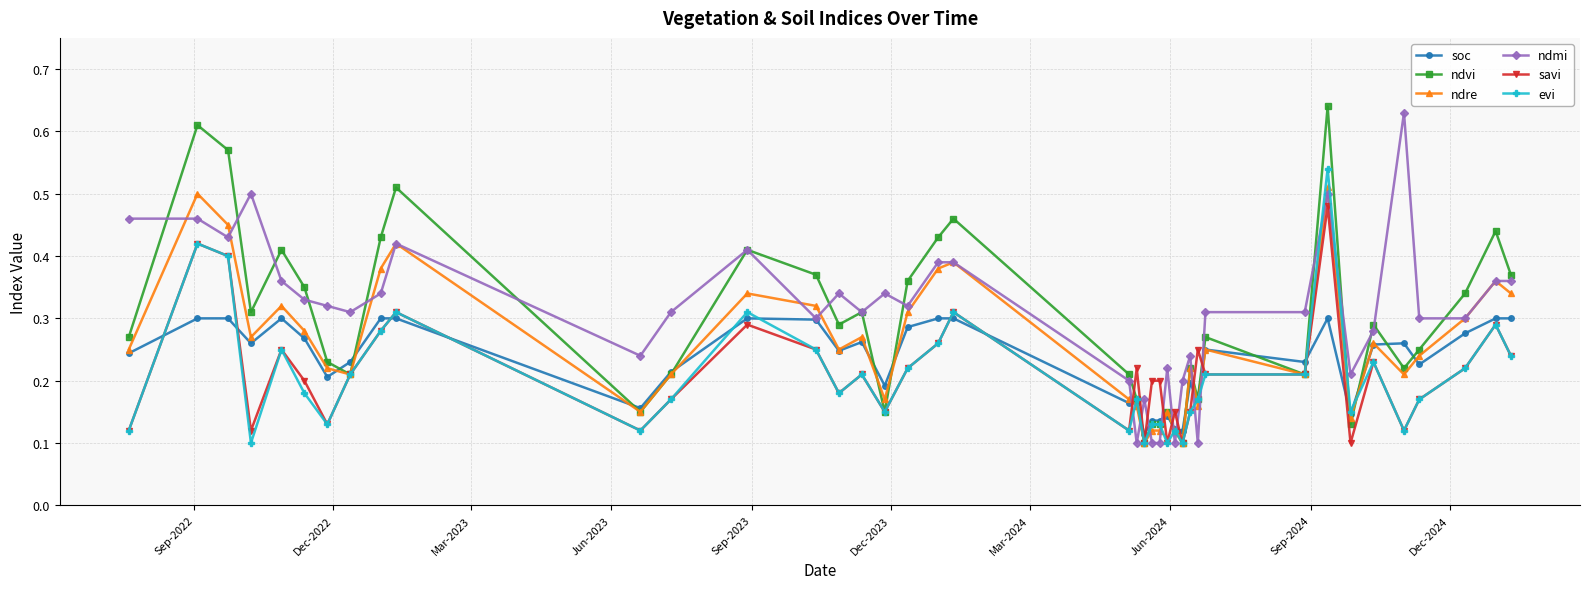

Count the ndvi values in the range 0 to 1.

40